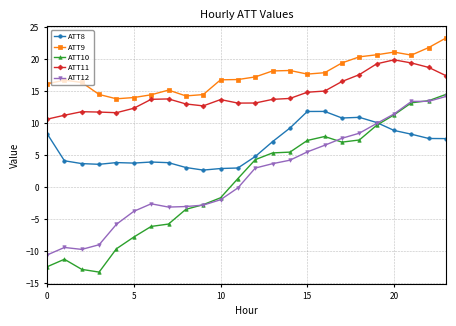

What is the value of the ATT9 point at the 1st from the left?

16.2